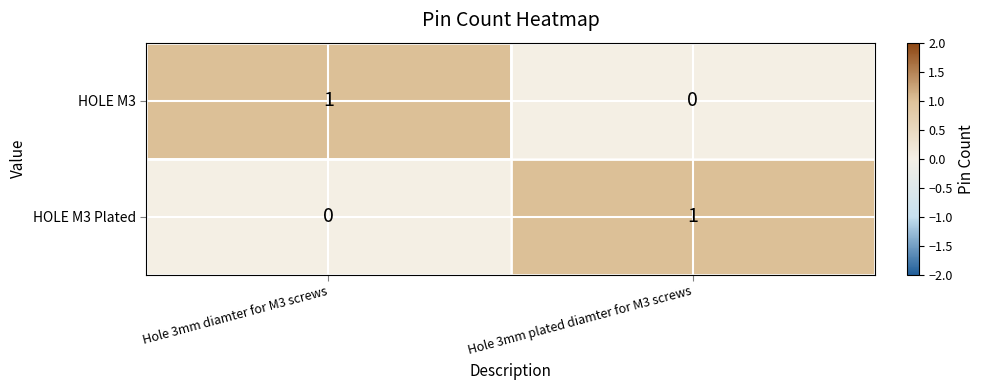

True or false: HOLE M3 Plated has a value of 1 at Hole 3mm plated diamter for M3 screws.

True